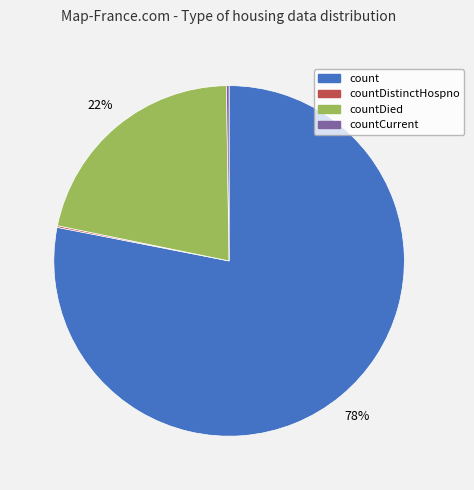

To the nearest percent, what is the average slice percentage?

25%